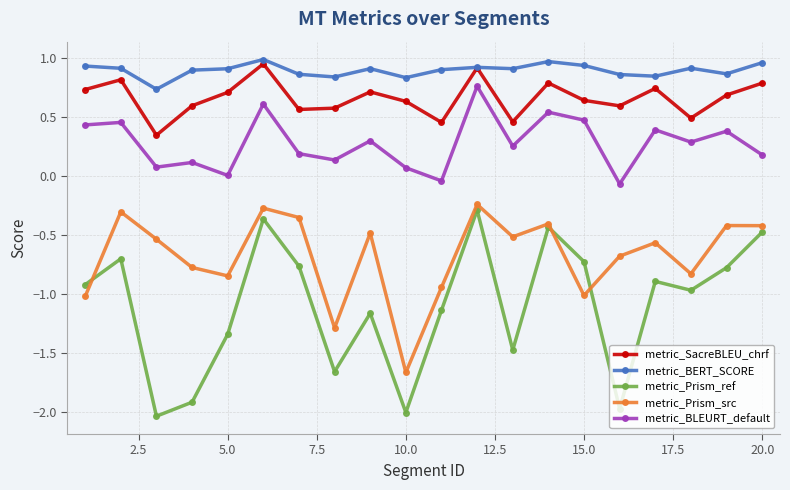

Which series has the largest total across all categories?

metric_BERT_SCORE